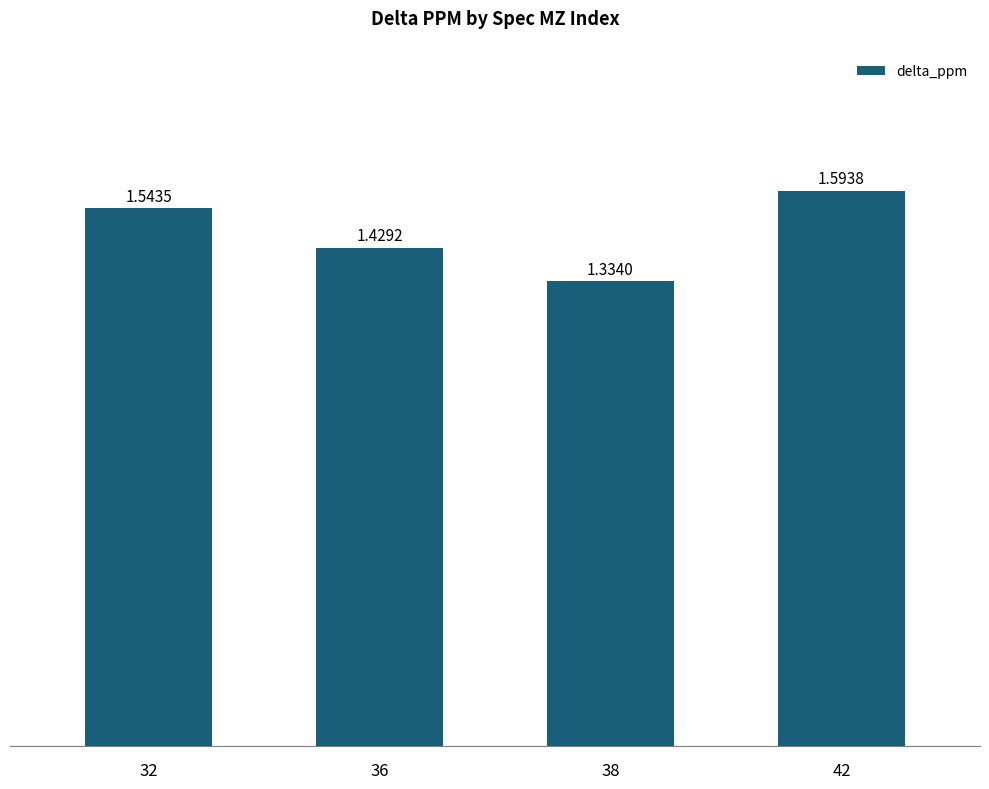

What is the sum of all values?

5.9